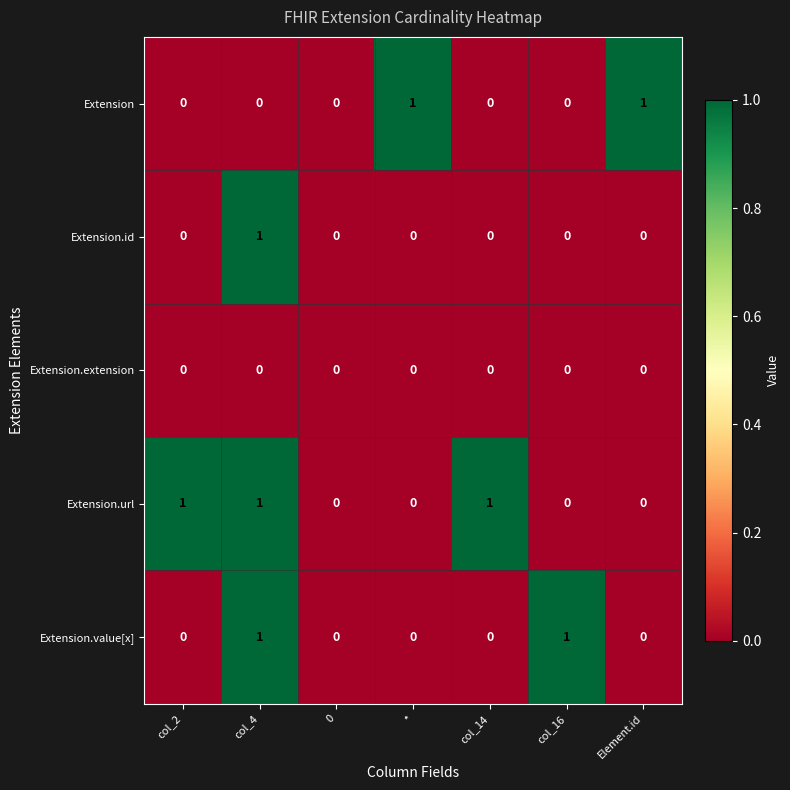

True or false: Extension.url has a value of 0 at 0.

True